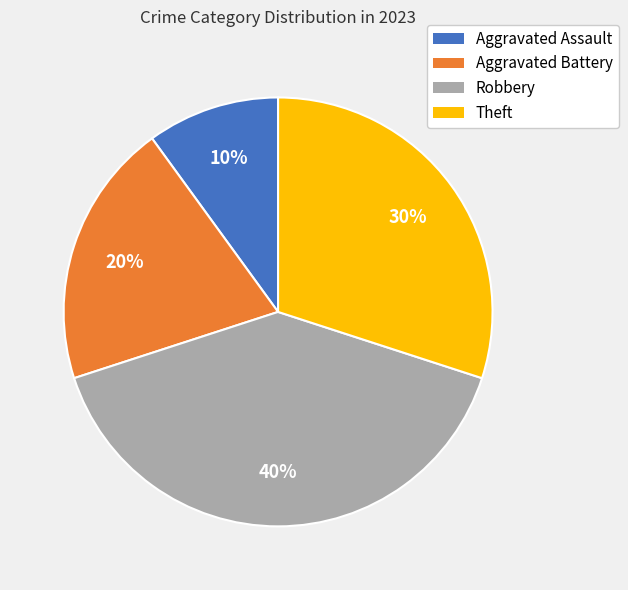

Does Aggravated Assault represent more than half of the total?

No